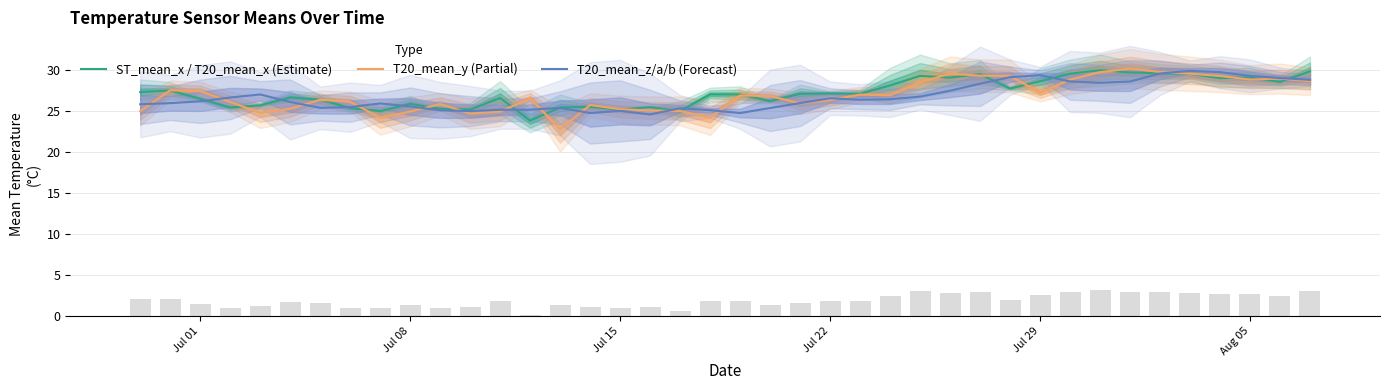

True or false: T20_mean_z/a/b (Forecast) has a value of 52.3 at Jul 29.

False